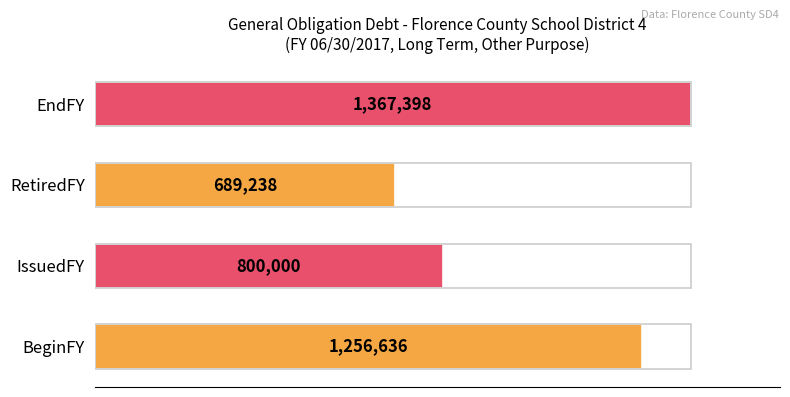

Rank the categories by value from lowest to highest.

RetiredFY, IssuedFY, BeginFY, EndFY